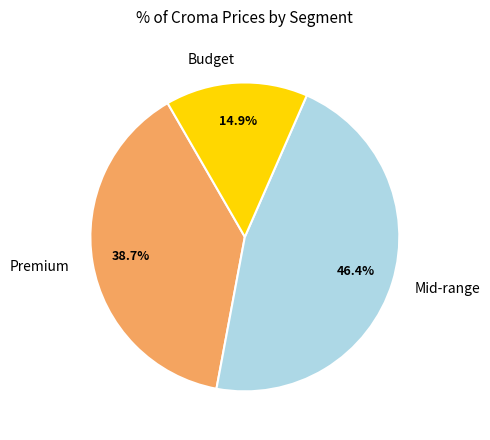

Which slice is the largest?

Mid-range